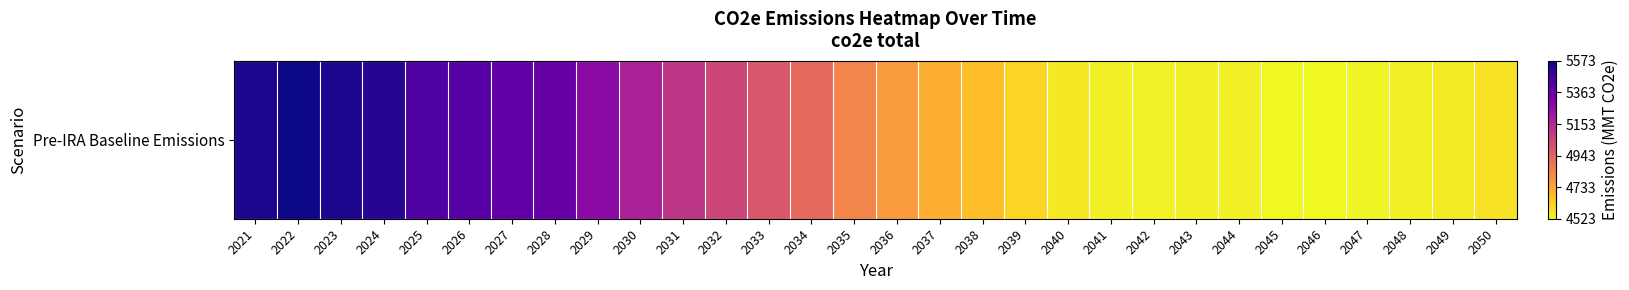

What is the minimum value shown in the chart?

4523.2